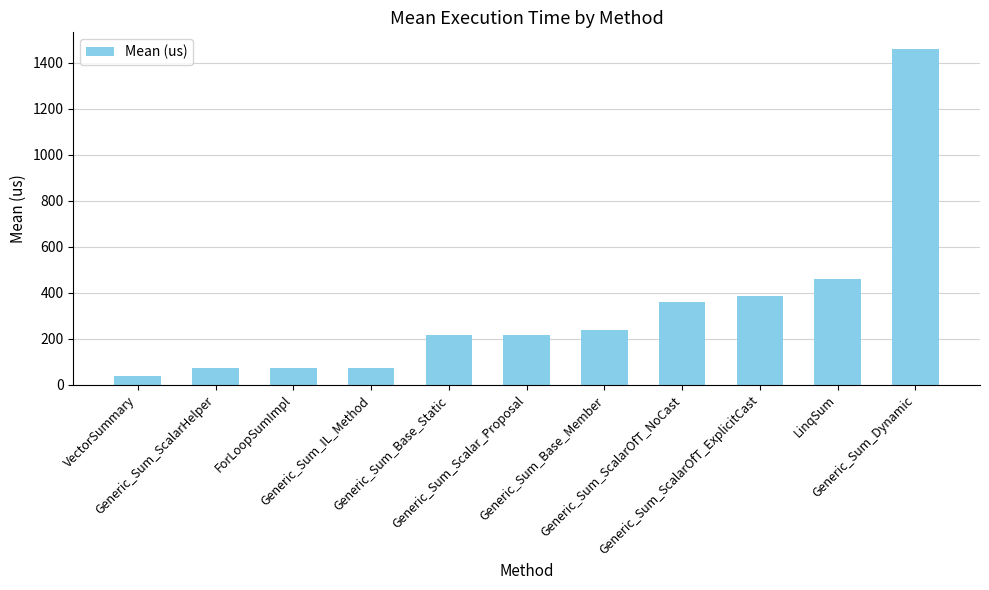

What is the maximum value shown in the chart?

1459.8